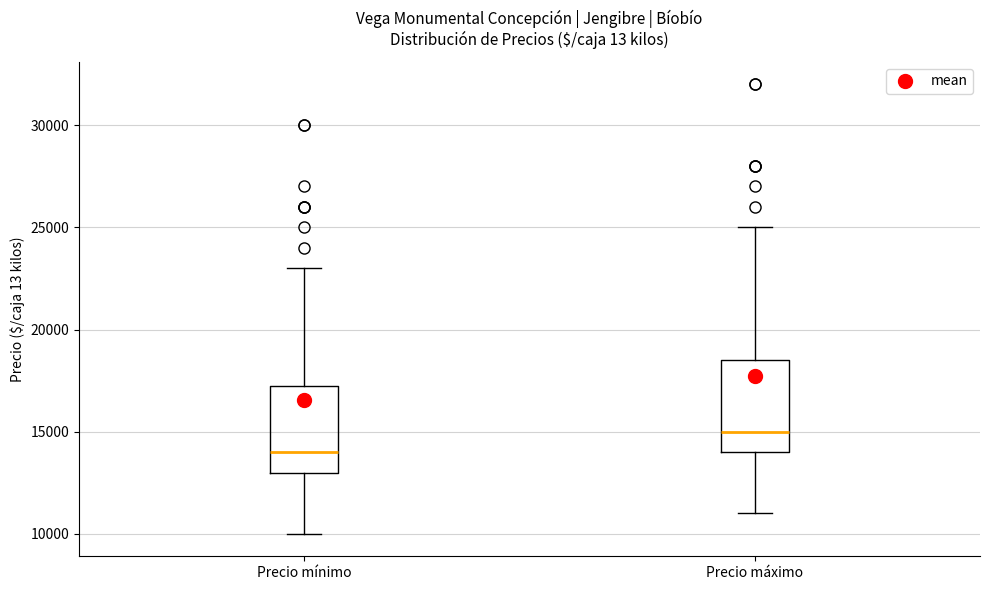

Where is the lower edge of the box for Precio máximo on the y-axis? The values are not printed on the chart, so give them approximately, as read against the axis.

14000